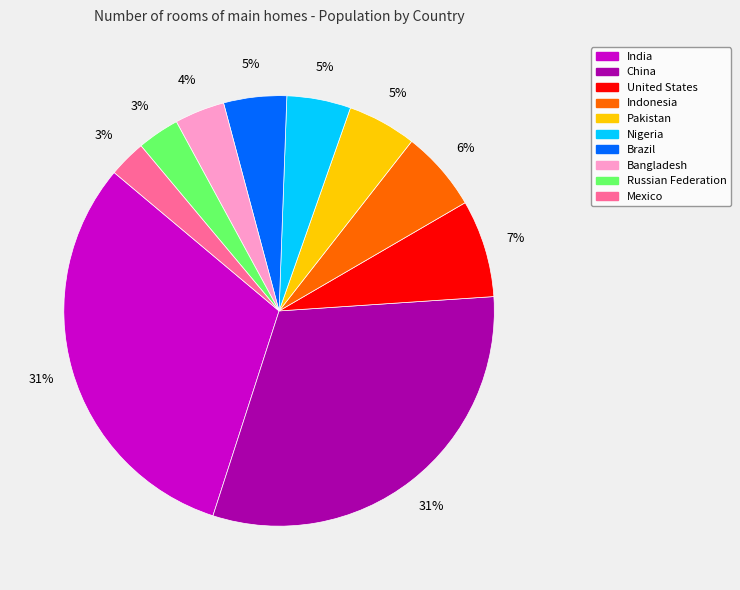

To the nearest percent, what percentage of the pie is Nigeria?

5%